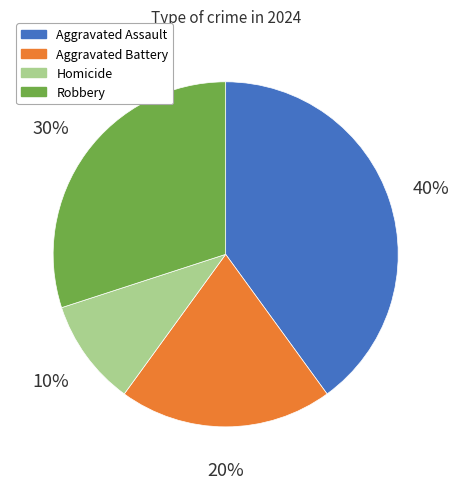

Is Robbery the majority of the pie?

No